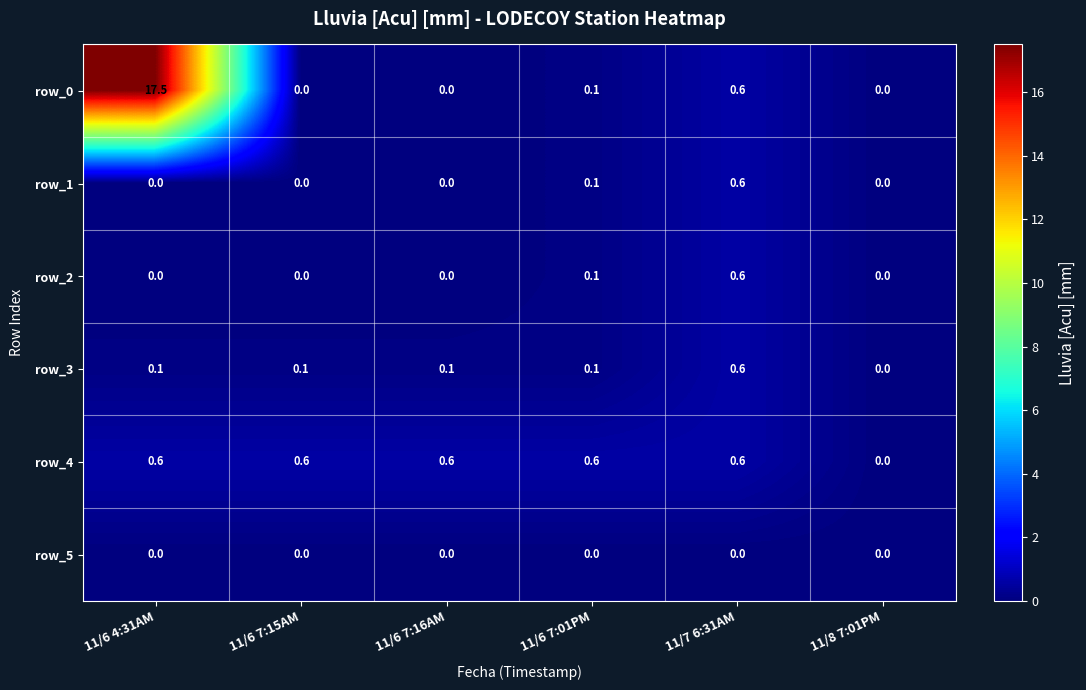

Count the number of categories in the chart.

6